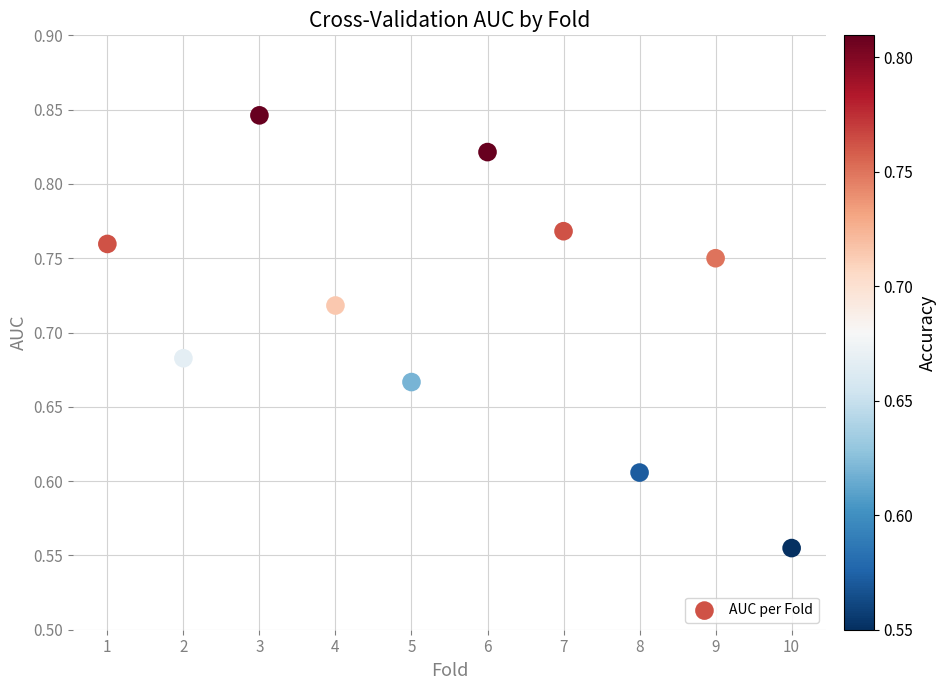

What is the range of X values (max minus min)?

9.0